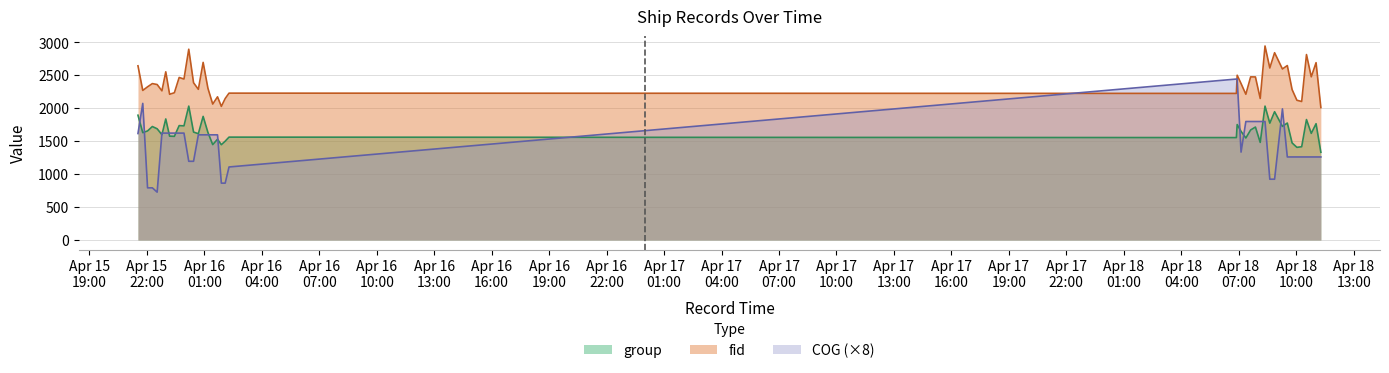

Reading left to right, extract all data points from this chart.

fid: 2024-04-15 21:32:12=2645.0	2024-04-15 21:47:12=2271.0	2024-04-15 22:02:13=2326.0	2024-04-15 22:17:13=2375.0	2024-04-15 22:32:14=2361.0	2024-04-15 22:47:14=2265.0	2024-04-15 22:59:14=2554.0	2024-04-15 23:11:15=2213.0	2024-04-15 23:26:13=2236.0	2024-04-15 23:41:15=2468.0	2024-04-15 23:56:16=2444.0	2024-04-16 00:11:16=2897.0	2024-04-16 00:26:17=2388.0	2024-04-16 00:41:18=2288.0	2024-04-16 00:56:18=2697.0	2024-04-16 01:11:19=2304.0	2024-04-16 01:26:19=2064.0	2024-04-16 01:41:20=2174.0	2024-04-16 01:53:21=2029.0	2024-04-16 02:05:21=2148.0	2024-04-16 02:17:22=2230.0	2024-04-18 06:52:34=2226.0	2024-04-18 06:55:05=2502.0	2024-04-18 07:07:13=2376.0	2024-04-18 07:22:14=2213.0	2024-04-18 07:37:15=2477.0	2024-04-18 07:52:15=2476.0	2024-04-18 08:07:15=2149.0	2024-04-18 08:22:17=2946.0	2024-04-18 08:37:17=2612.0	2024-04-18 08:52:16=2844.0	2024-04-18 09:16:49=2597.0	2024-04-18 09:32:07=2649.0	2024-04-18 09:47:07=2284.0	2024-04-18 10:02:07=2122.0	2024-04-18 10:17:08=2103.0	2024-04-18 10:32:09=2816.0	2024-04-18 10:47:09=2478.0	2024-04-18 11:02:09=2693.0	2024-04-18 11:17:10=2012.0
group: 2024-04-15 21:32:12=1895.0	2024-04-15 21:47:12=1630.0	2024-04-15 22:02:13=1656.0	2024-04-15 22:17:13=1723.0	2024-04-15 22:32:14=1689.0	2024-04-15 22:47:14=1599.0	2024-04-15 22:59:14=1838.0	2024-04-15 23:11:15=1577.0	2024-04-15 23:26:13=1574.0	2024-04-15 23:41:15=1737.0	2024-04-15 23:56:16=1733.0	2024-04-16 00:11:16=2033.0	2024-04-16 00:26:17=1639.0	2024-04-16 00:41:18=1614.0	2024-04-16 00:56:18=1877.0	2024-04-16 01:11:19=1633.0	2024-04-16 01:26:19=1448.0	2024-04-16 01:41:20=1530.0	2024-04-16 01:53:21=1447.0	2024-04-16 02:05:21=1500.0	2024-04-16 02:17:22=1562.0	2024-04-18 06:52:34=1555.0	2024-04-18 06:55:05=1753.0	2024-04-18 07:07:13=1650.0	2024-04-18 07:22:14=1549.0	2024-04-18 07:37:15=1671.0	2024-04-18 07:52:15=1715.0	2024-04-18 08:07:15=1482.0	2024-04-18 08:22:17=2033.0	2024-04-18 08:37:17=1774.0	2024-04-18 08:52:16=1948.0	2024-04-18 09:16:49=1725.0	2024-04-18 09:32:07=1776.0	2024-04-18 09:47:07=1474.0	2024-04-18 10:02:07=1407.0	2024-04-18 10:17:08=1416.0	2024-04-18 10:32:09=1829.0	2024-04-18 10:47:09=1619.0	2024-04-18 11:02:09=1766.0	2024-04-18 11:17:10=1332.0
COG: 2024-04-15 21:32:12=1616.8	2024-04-15 21:47:12=2074.4	2024-04-15 22:02:13=792.0	2024-04-15 22:17:13=792.0	2024-04-15 22:32:14=726.4	2024-04-15 22:47:14=1623.2	2024-04-15 22:59:14=1623.2	2024-04-15 23:11:15=1623.2	2024-04-15 23:26:13=1623.2	2024-04-15 23:41:15=1623.2	2024-04-15 23:56:16=1623.2	2024-04-16 00:11:16=1195.2	2024-04-16 00:26:17=1195.2	2024-04-16 00:41:18=1596.8	2024-04-16 00:56:18=1596.8	2024-04-16 01:11:19=1596.8	2024-04-16 01:26:19=1596.8	2024-04-16 01:41:20=1596.8	2024-04-16 01:53:21=863.2	2024-04-16 02:05:21=863.2	2024-04-16 02:17:22=1108.8	2024-04-18 06:52:34=2444.0	2024-04-18 06:55:05=2444.0	2024-04-18 07:07:13=1334.4	2024-04-18 07:22:14=1799.2	2024-04-18 07:37:15=1799.2	2024-04-18 07:52:15=1799.2	2024-04-18 08:07:15=1799.2	2024-04-18 08:22:17=1799.2	2024-04-18 08:37:17=923.2	2024-04-18 08:52:16=923.2	2024-04-18 09:16:49=1991.2	2024-04-18 09:32:07=1260.8	2024-04-18 09:47:07=1260.8	2024-04-18 10:02:07=1260.8	2024-04-18 10:17:08=1260.8	2024-04-18 10:32:09=1260.8	2024-04-18 10:47:09=1260.8	2024-04-18 11:02:09=1260.8	2024-04-18 11:17:10=1260.8